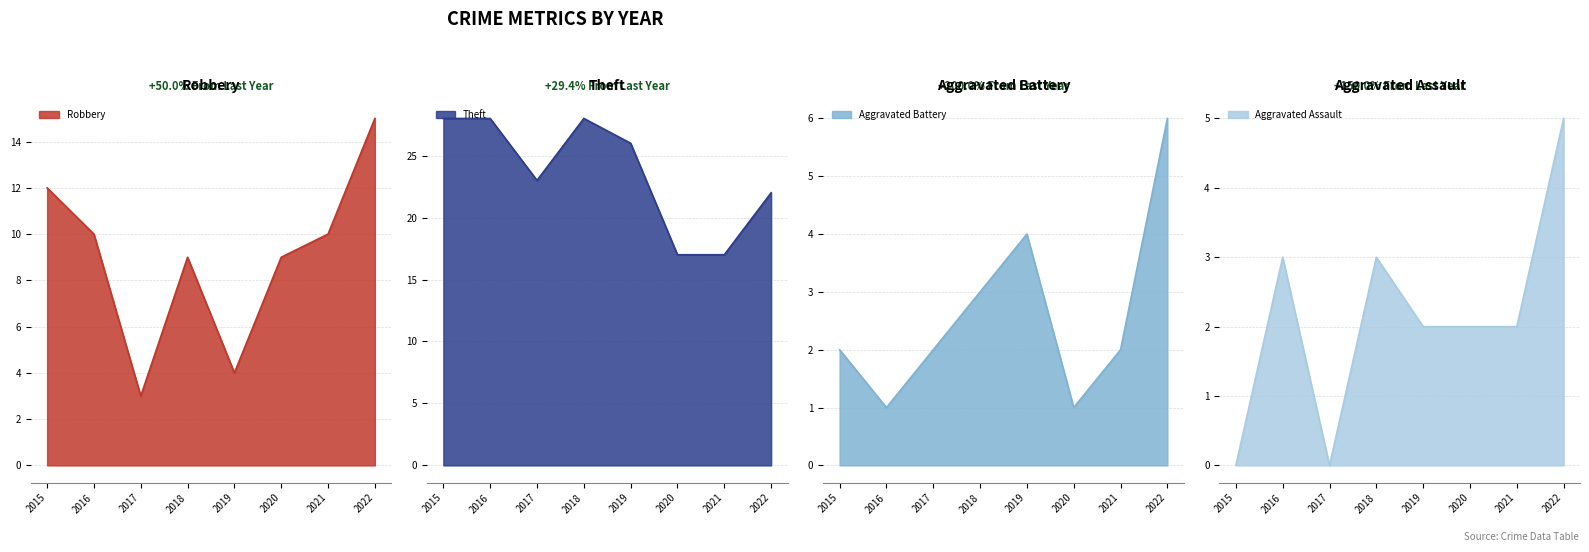

Which has a higher value, 2018 or 2016?

2016